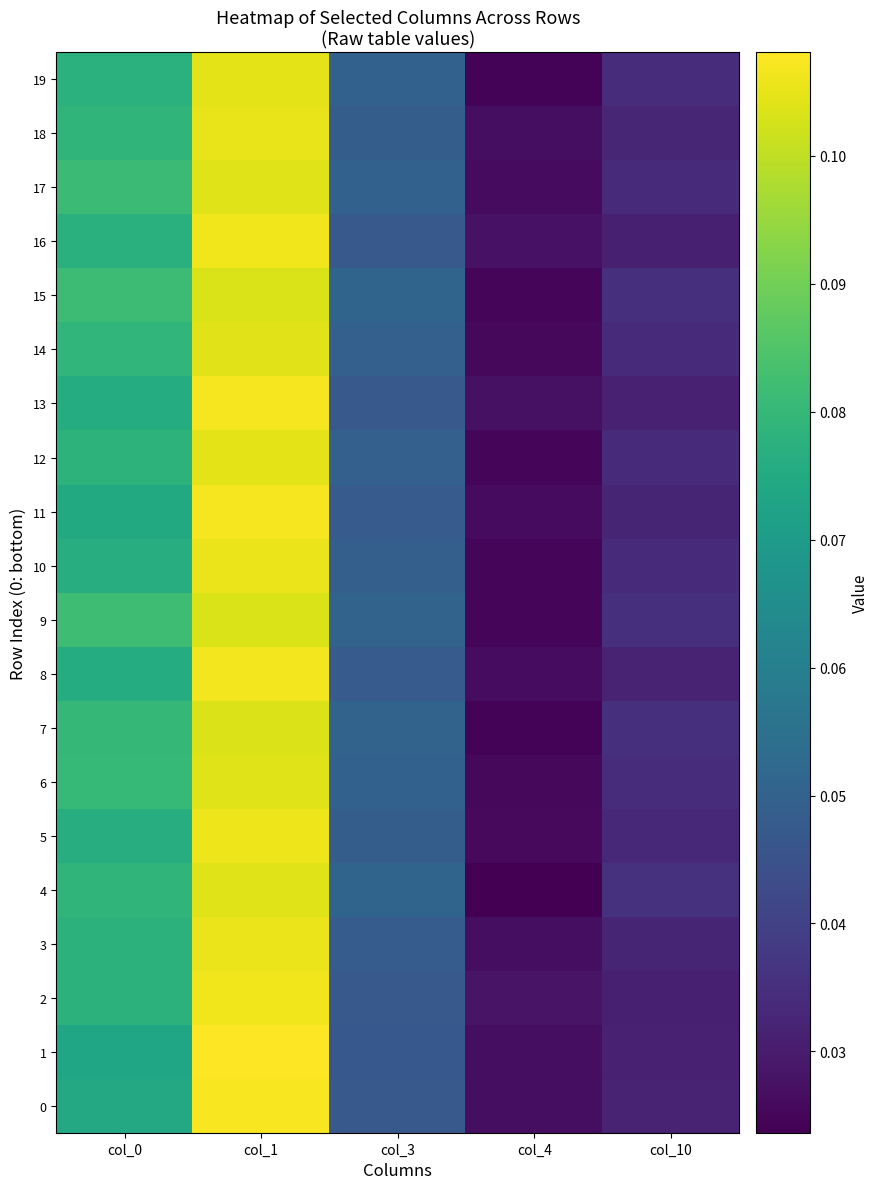

Reading left to right, what are all the values shown in this chart?

0: col_0=0.1	col_1=0.1	col_3=0.0	col_4=0.0	col_10=0.0
1: col_0=0.1	col_1=0.1	col_3=0.0	col_4=0.0	col_10=0.0
2: col_0=0.1	col_1=0.1	col_3=0.0	col_4=0.0	col_10=0.0
3: col_0=0.1	col_1=0.1	col_3=0.0	col_4=0.0	col_10=0.0
4: col_0=0.1	col_1=0.1	col_3=0.1	col_4=0.0	col_10=0.0
5: col_0=0.1	col_1=0.1	col_3=0.0	col_4=0.0	col_10=0.0
6: col_0=0.1	col_1=0.1	col_3=0.0	col_4=0.0	col_10=0.0
7: col_0=0.1	col_1=0.1	col_3=0.1	col_4=0.0	col_10=0.0
8: col_0=0.1	col_1=0.1	col_3=0.0	col_4=0.0	col_10=0.0
9: col_0=0.1	col_1=0.1	col_3=0.1	col_4=0.0	col_10=0.0
10: col_0=0.1	col_1=0.1	col_3=0.0	col_4=0.0	col_10=0.0
11: col_0=0.1	col_1=0.1	col_3=0.0	col_4=0.0	col_10=0.0
12: col_0=0.1	col_1=0.1	col_3=0.0	col_4=0.0	col_10=0.0
13: col_0=0.1	col_1=0.1	col_3=0.0	col_4=0.0	col_10=0.0
14: col_0=0.1	col_1=0.1	col_3=0.0	col_4=0.0	col_10=0.0
15: col_0=0.1	col_1=0.1	col_3=0.1	col_4=0.0	col_10=0.0
16: col_0=0.1	col_1=0.1	col_3=0.0	col_4=0.0	col_10=0.0
17: col_0=0.1	col_1=0.1	col_3=0.0	col_4=0.0	col_10=0.0
18: col_0=0.1	col_1=0.1	col_3=0.0	col_4=0.0	col_10=0.0
19: col_0=0.1	col_1=0.1	col_3=0.0	col_4=0.0	col_10=0.0